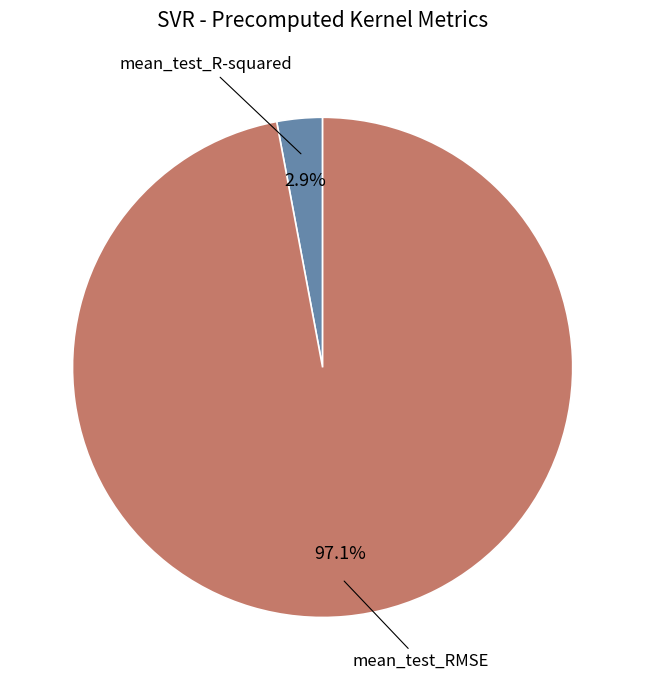

Which category has the smallest portion of the pie?

mean_test_R-squared